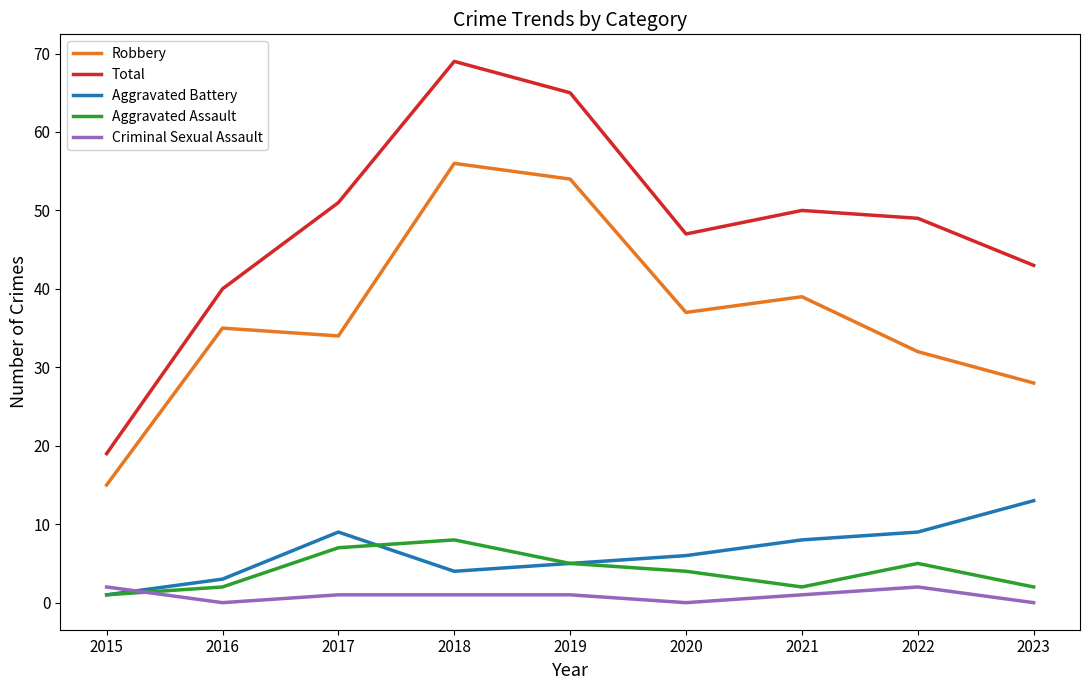

What value does the Robbery series have at 2016?

35